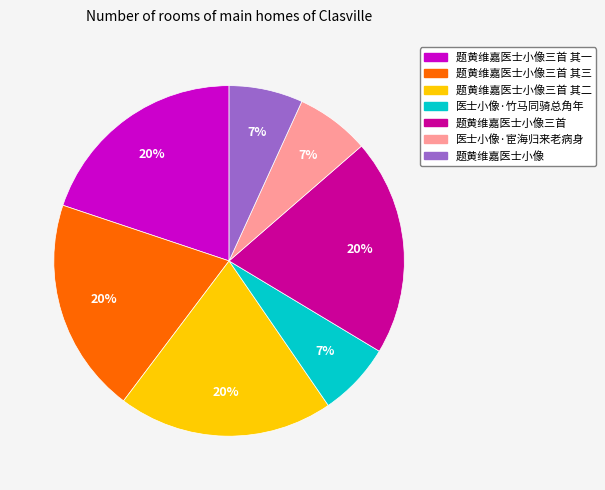

To the nearest percent, what portion does 题黄维嘉医士小像三首 represent?

20%